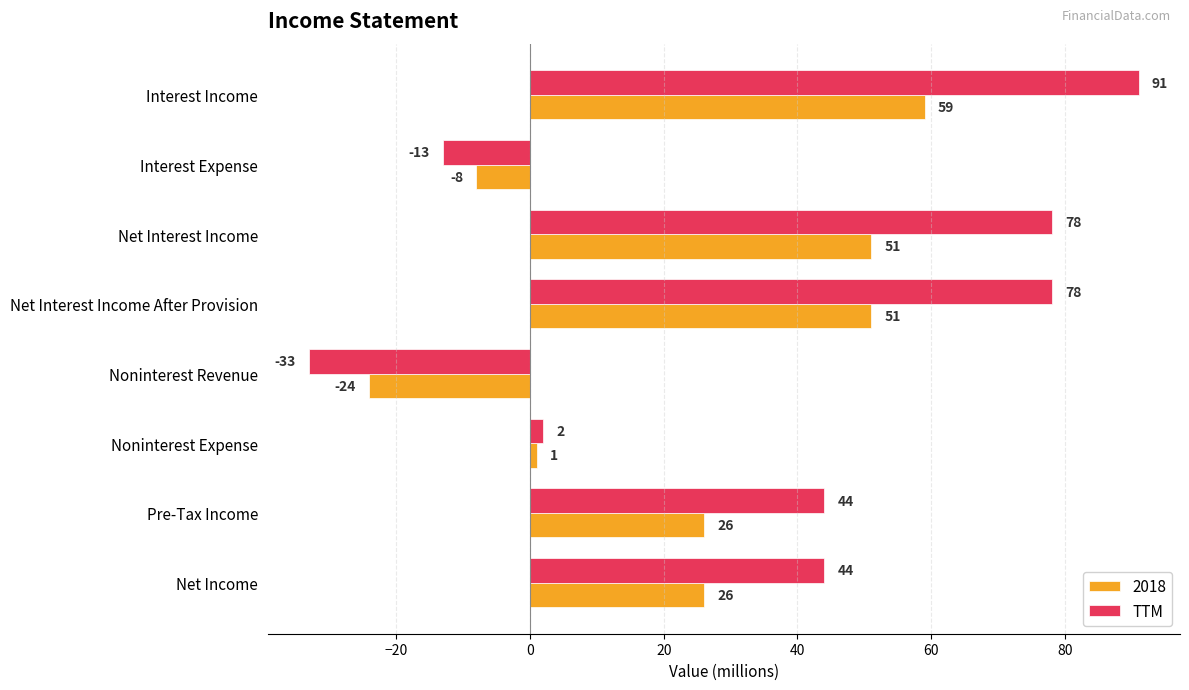

List the series in order of their overall mean, highest first.

TTM, 2018